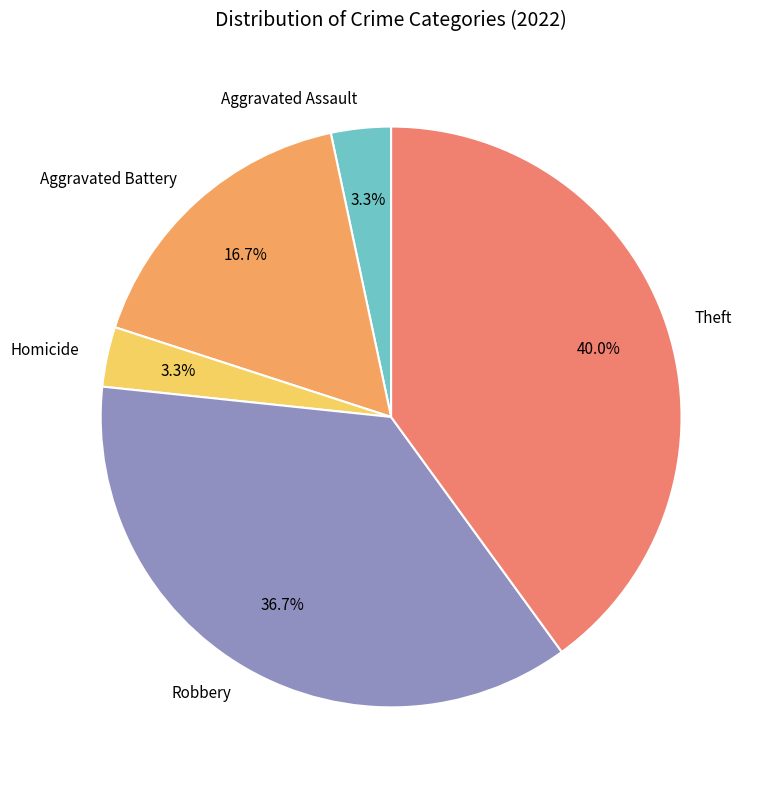

Is the sum of Aggravated Assault and Theft greater than half?

No